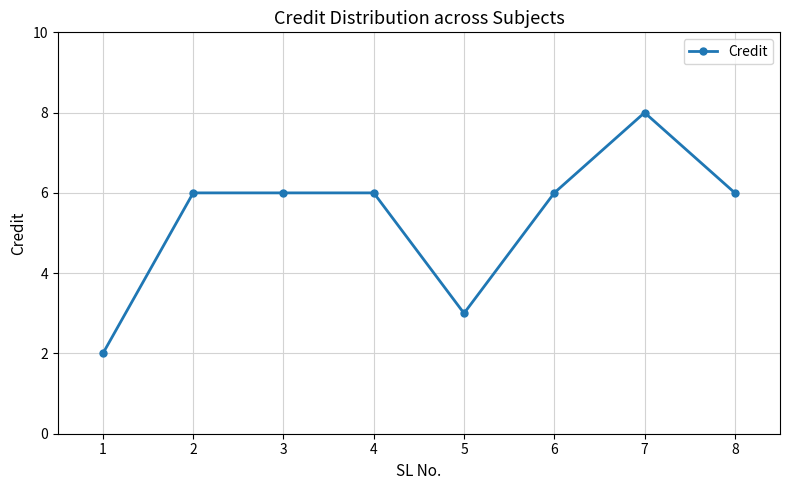

Reading right to left, list all the values displayed in this chart.

8=6	7=8	6=6	5=3	4=6	3=6	2=6	1=2